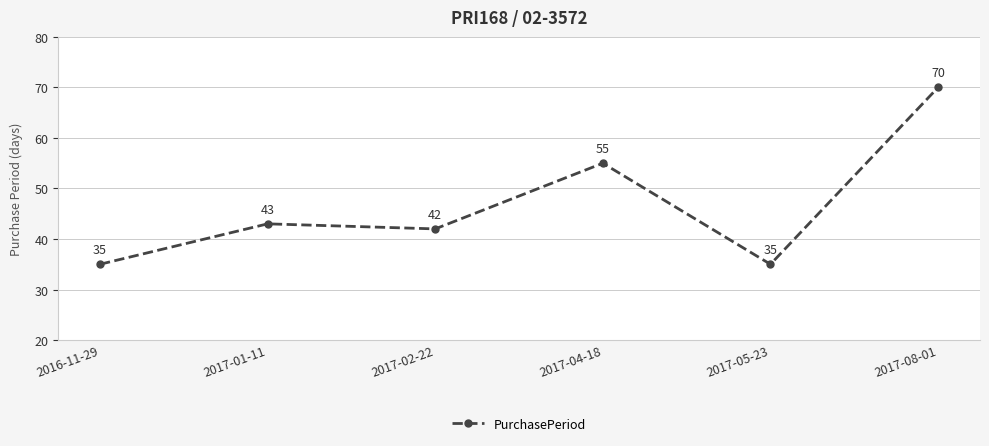

What is the maximum value shown in the chart?

70